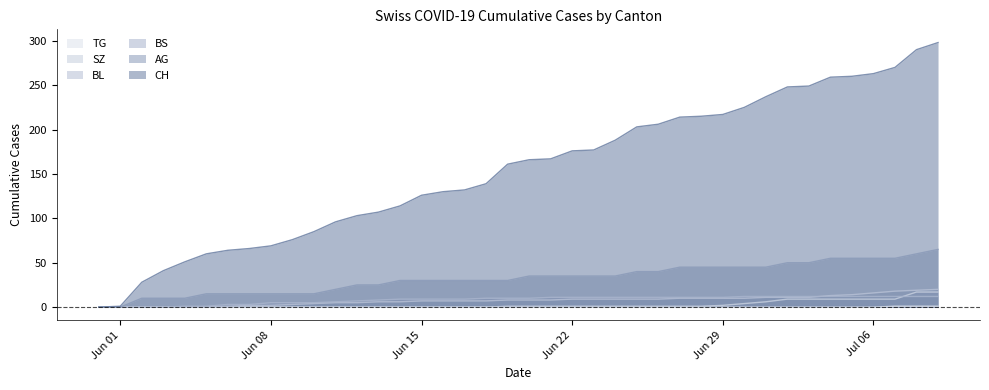

What are all the series names shown in the legend?

TG, SZ, BL, BS, AG, CH